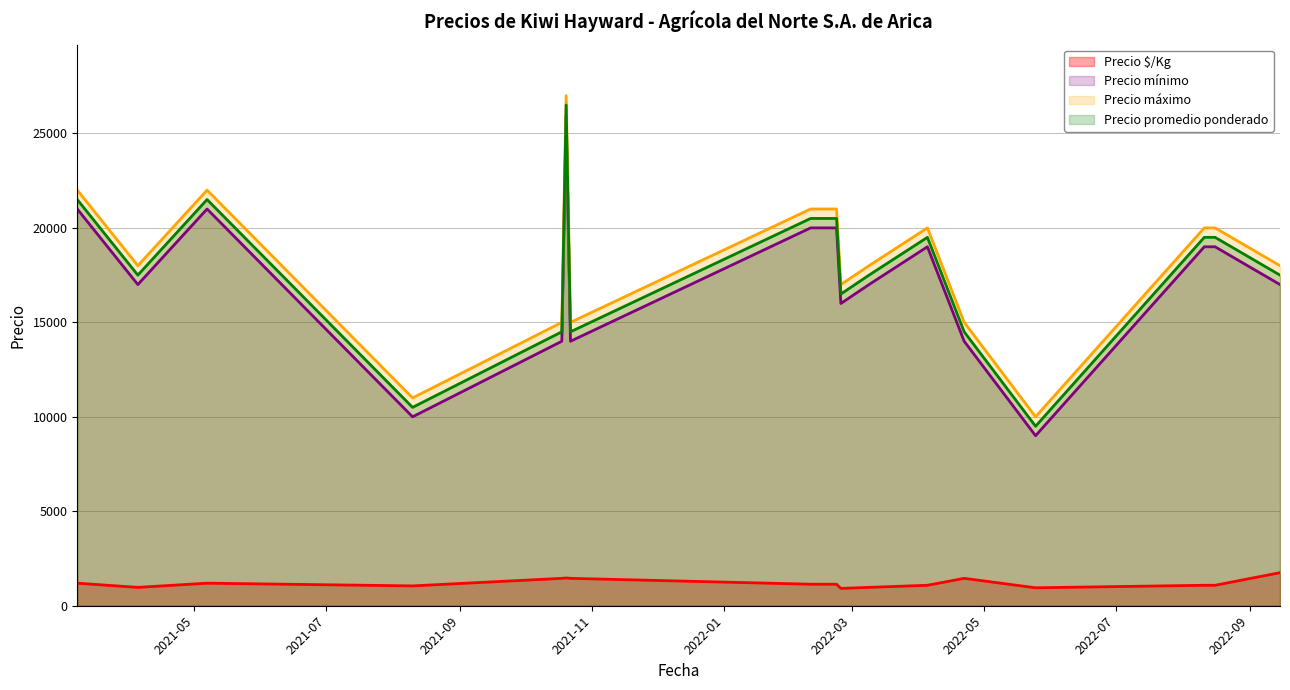

What is the difference between the maximum and second lowest values in the Precio promedio ponderado series?

16000